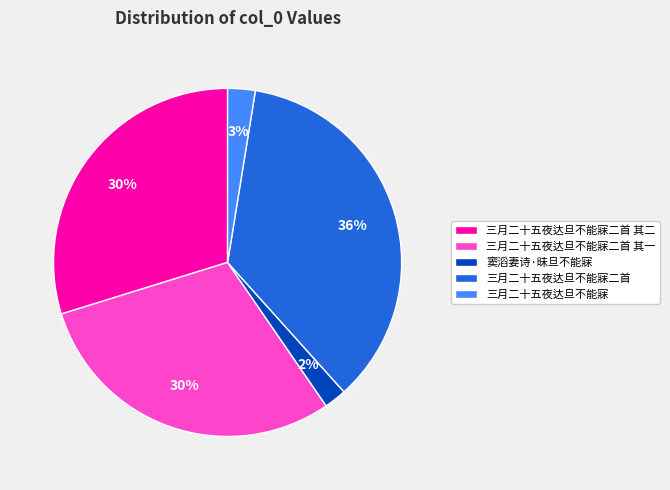

Between 三月二十五夜达旦不能寐二首 and 三月二十五夜达旦不能寐二首 其二, which is larger?

三月二十五夜达旦不能寐二首